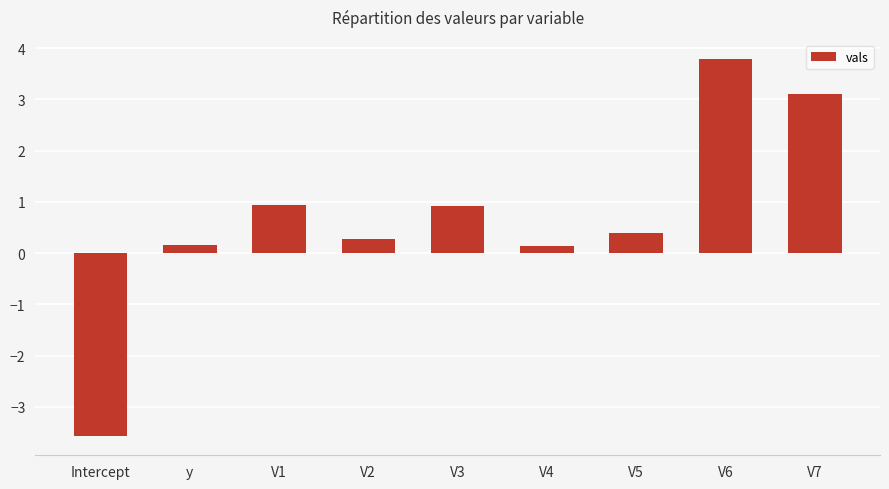

What is the label of the 6th bar from the right?

V2